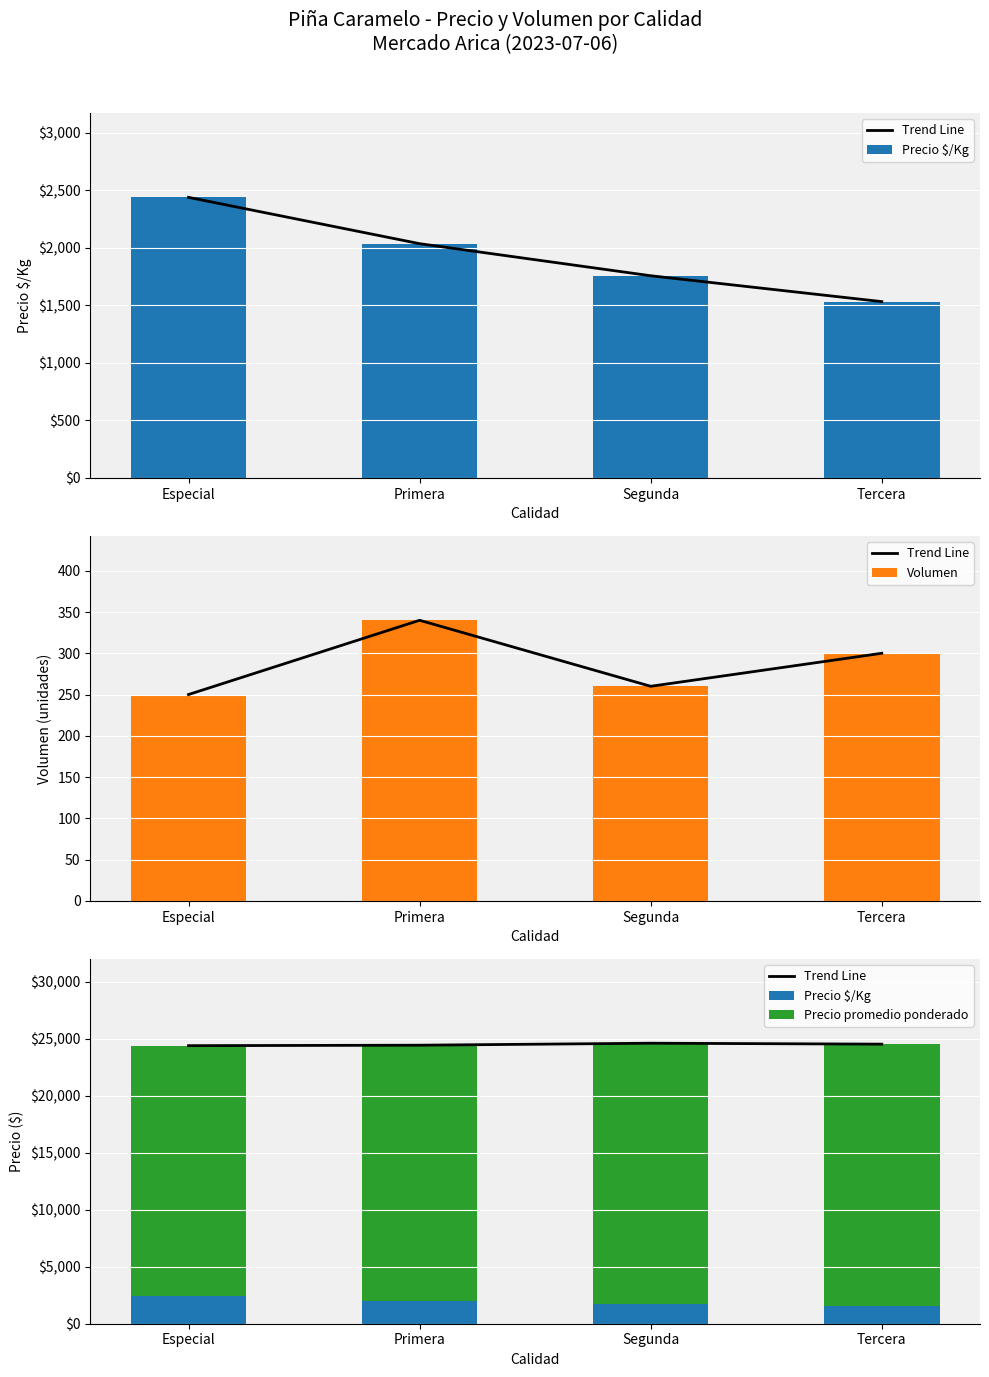

Are the bars horizontal?

No